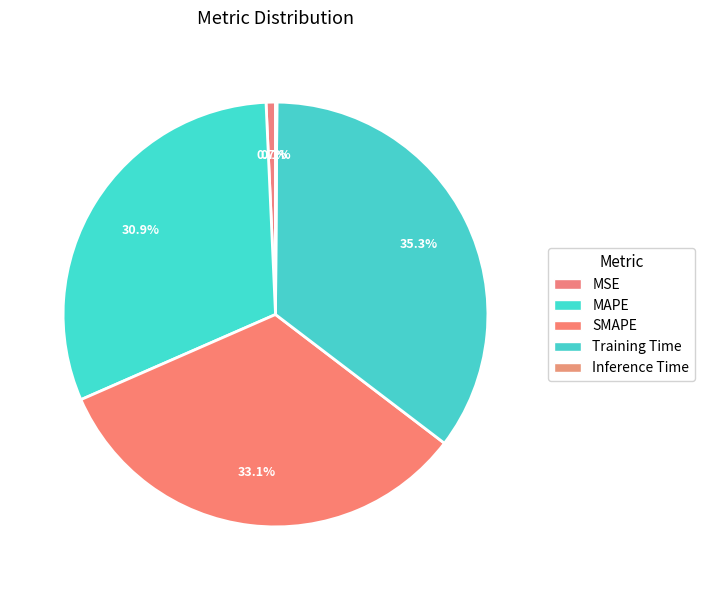

How much of the chart is everything except SMAPE?

66.9%